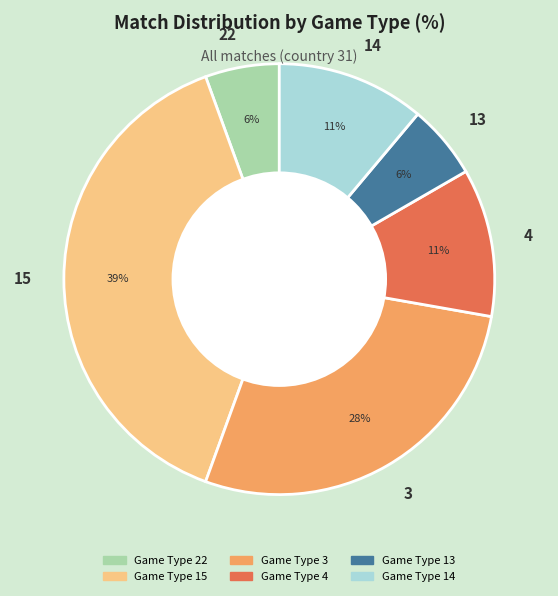

Between 3 and 15, which is larger?

15